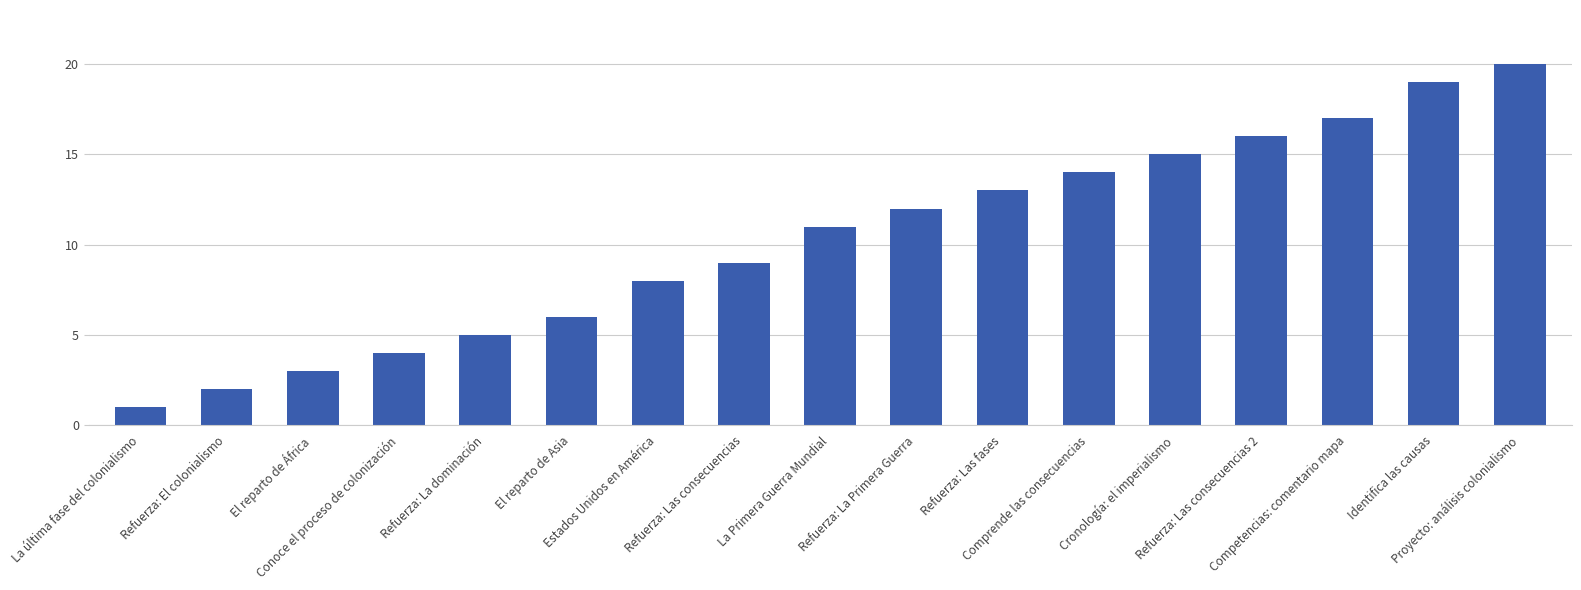

What is the smallest value displayed?

1